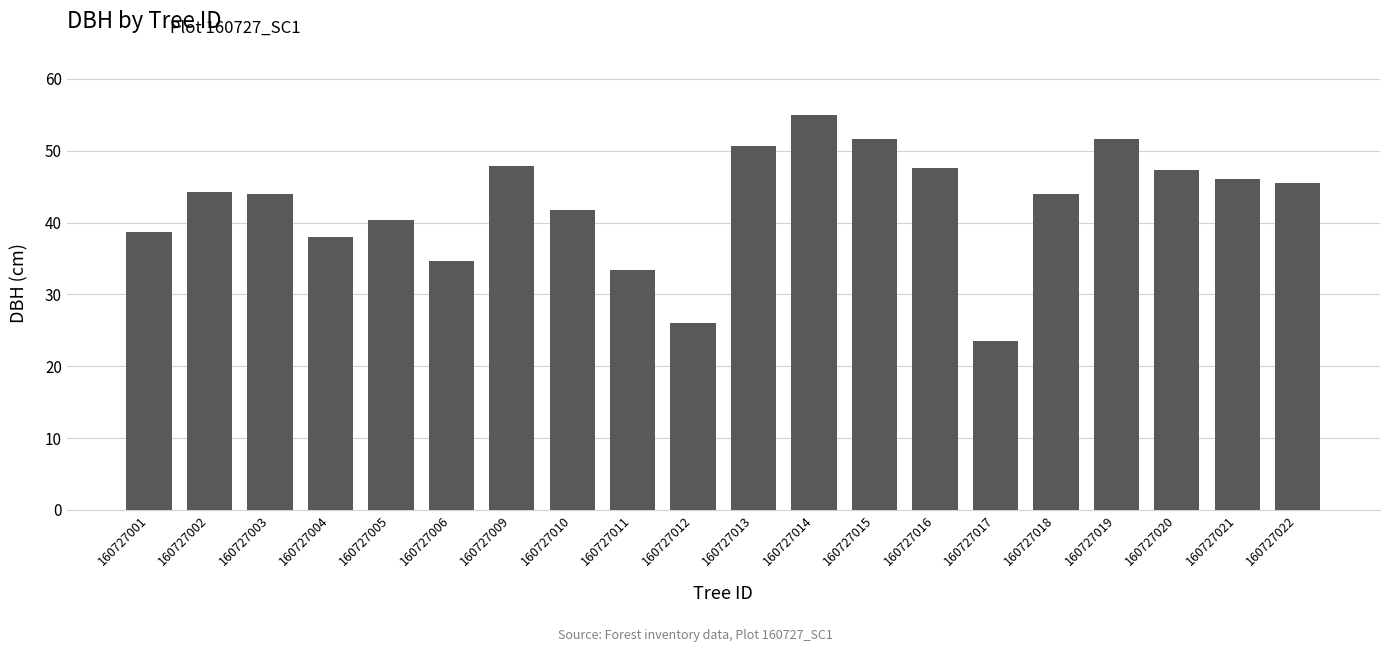

How many distinct data groups are displayed?

1